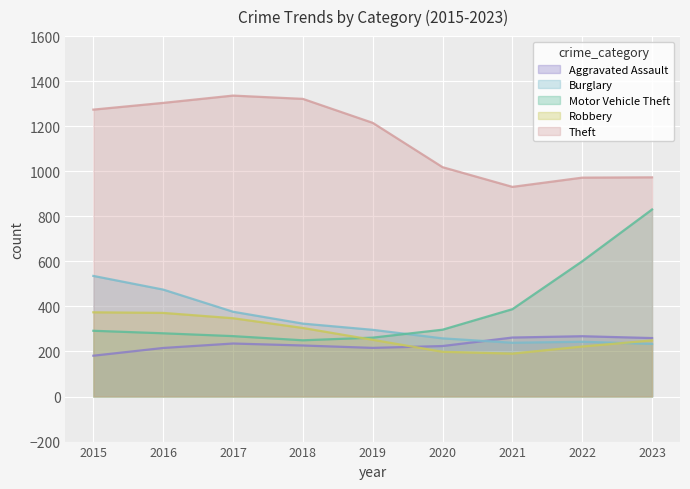

Count the number of data series in this chart.

5